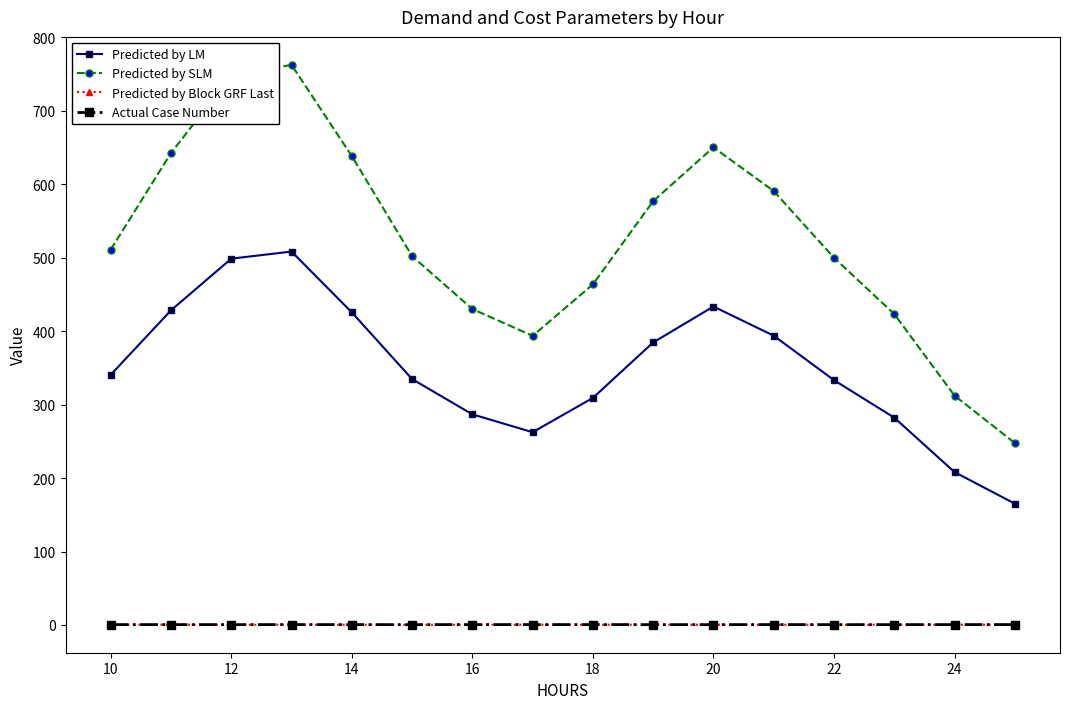

How many interior local valleys does the Predicted by SLM series have?

1